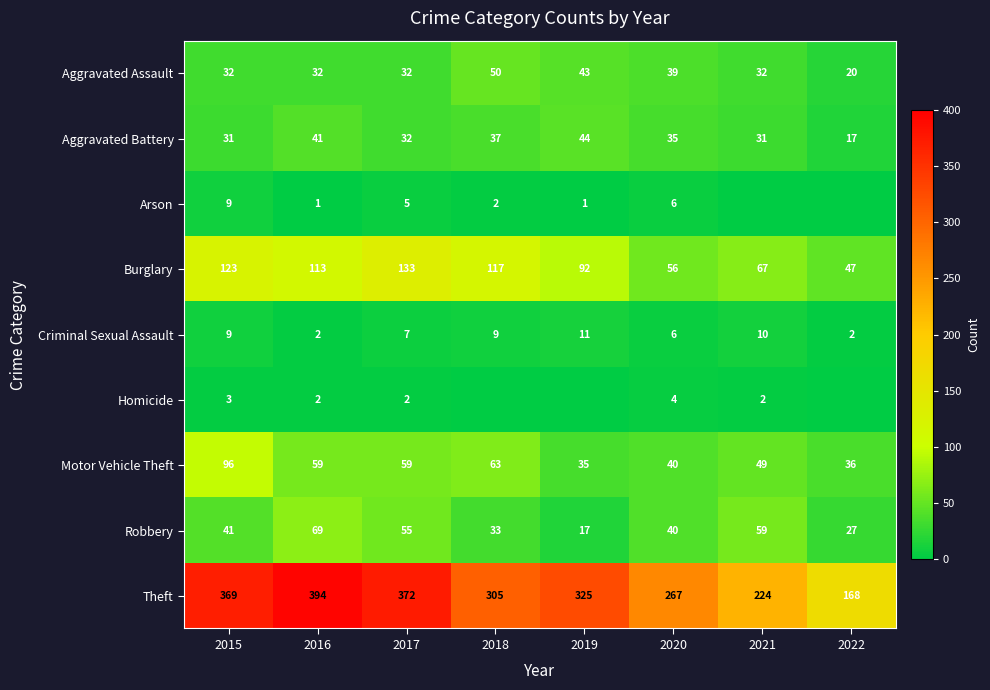

Which has a higher value, 2022 or 2018?

2018